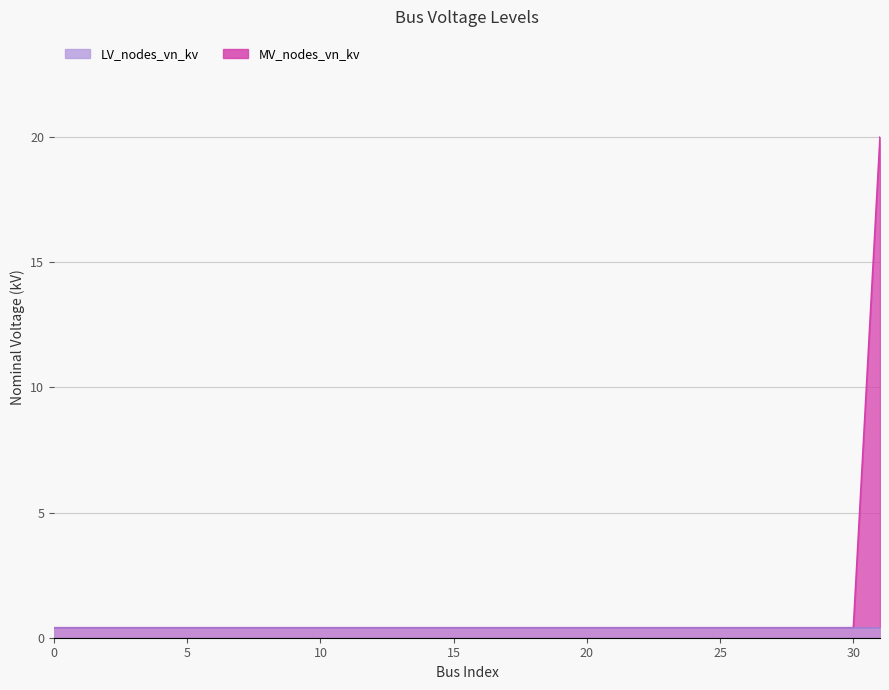

True or false: the data shows 0.4 at 27.

True